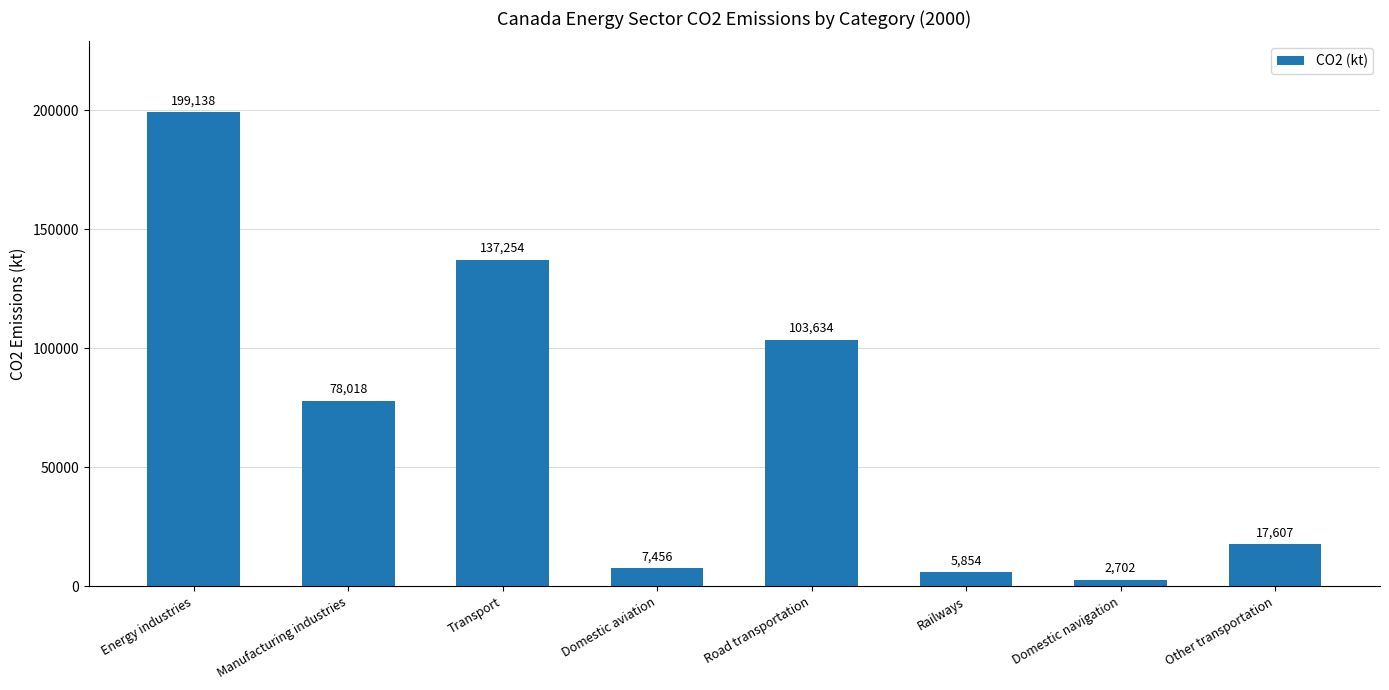

The value at Domestic aviation is 7456.3. True or false?

True